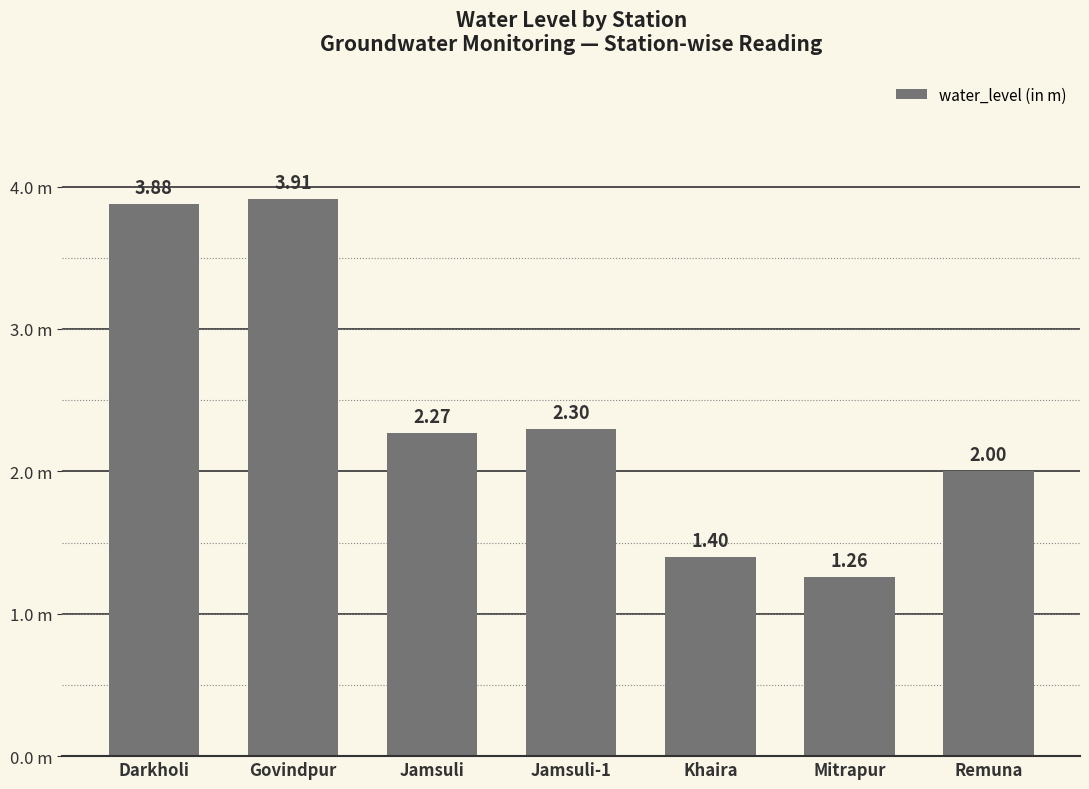

What is the difference between the second highest and second lowest values?

2.5